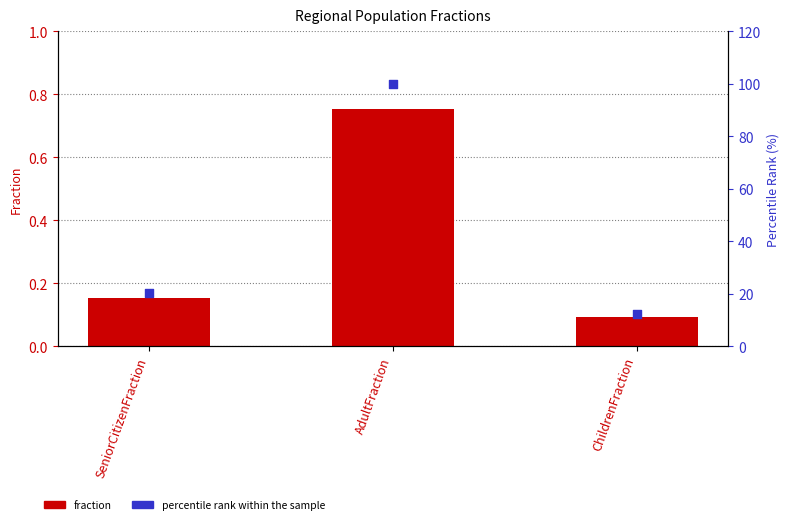

Is the value of percentile rank within the sample at AdultFraction greater than the value of fraction at AdultFraction?

Yes